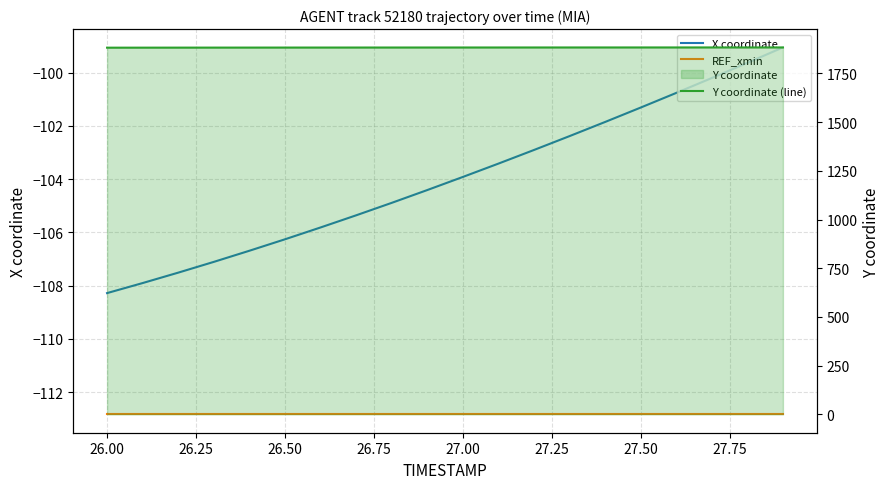

What is the value of the REF_xmin point at the 14th from the left?

-112.8